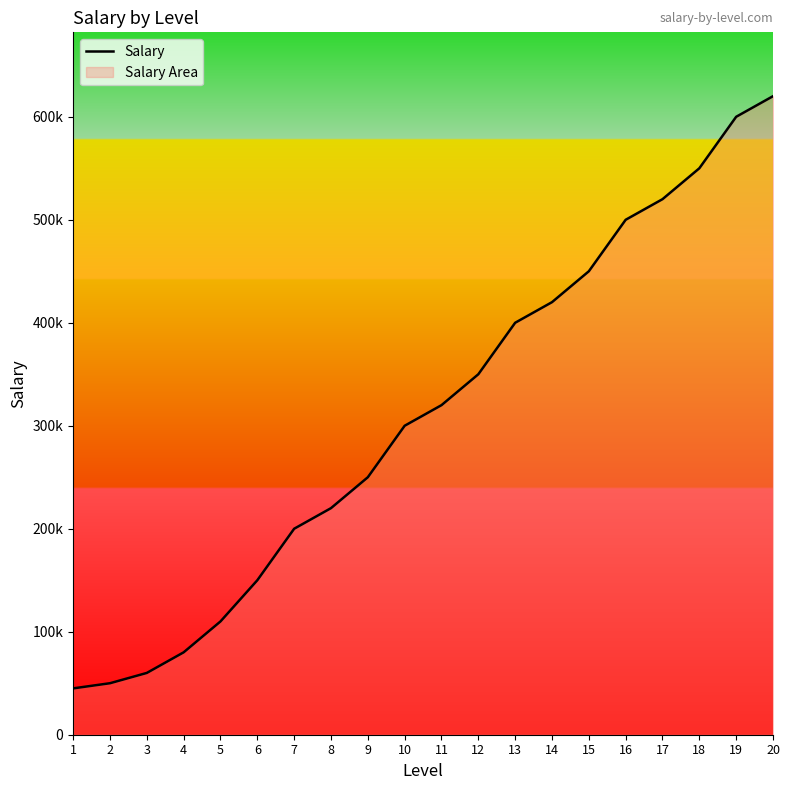

Where does the data first go above 320000?

12